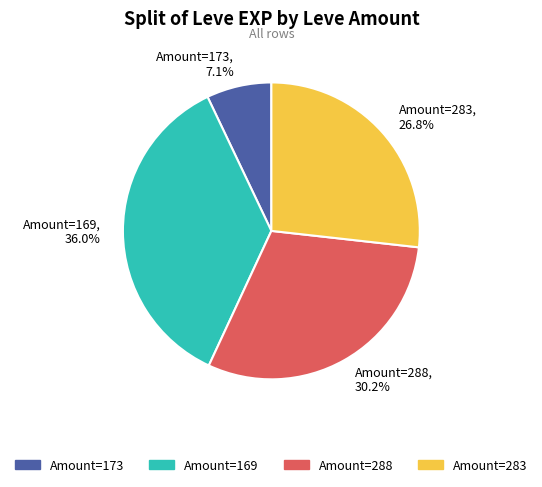

What is the largest slice in the pie chart?

Amount=169, 36.0%